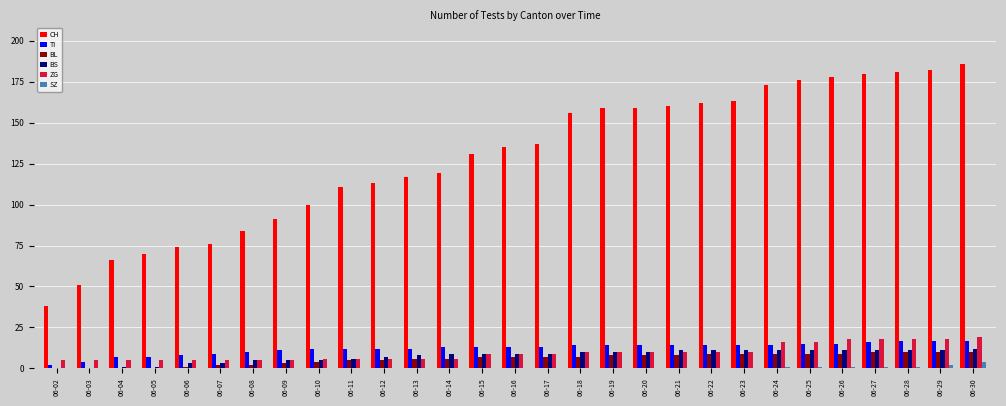

Reading right to left, what are all the values shown in this chart?

CH: 06-30=186	06-29=182	06-28=181	06-27=180	06-26=178	06-25=176	06-24=173	06-23=163	06-22=162	06-21=160	06-20=159	06-19=159	06-18=156	06-17=137	06-16=135	06-15=131	06-14=119	06-13=117	06-12=113	06-11=111	06-10=100	06-09=91	06-08=84	06-07=76	06-06=74	06-05=70	06-04=66	06-03=51	06-02=38
TI: 06-30=17	06-29=17	06-28=17	06-27=16	06-26=15	06-25=15	06-24=14	06-23=14	06-22=14	06-21=14	06-20=14	06-19=14	06-18=14	06-17=13	06-16=13	06-15=13	06-14=13	06-13=12	06-12=12	06-11=12	06-10=12	06-09=11	06-08=10	06-07=9	06-06=8	06-05=7	06-04=7	06-03=4	06-02=2
BL: 06-30=10	06-29=10	06-28=10	06-27=10	06-26=9	06-25=9	06-24=9	06-23=9	06-22=9	06-21=8	06-20=8	06-19=8	06-18=7	06-17=7	06-16=7	06-15=7	06-14=6	06-13=6	06-12=5	06-11=5	06-10=4	06-09=3	06-08=2	06-07=2	06-06=1	06-05=0	06-04=0	06-03=0	06-02=0
BS: 06-30=12	06-29=11	06-28=11	06-27=11	06-26=11	06-25=11	06-24=11	06-23=11	06-22=11	06-21=11	06-20=10	06-19=10	06-18=10	06-17=9	06-16=9	06-15=9	06-14=9	06-13=8	06-12=7	06-11=6	06-10=5	06-09=5	06-08=5	06-07=3	06-06=3	06-05=1	06-04=1	06-03=0	06-02=0
ZG: 06-30=19	06-29=18	06-28=18	06-27=18	06-26=18	06-25=16	06-24=16	06-23=10	06-22=10	06-21=10	06-20=10	06-19=10	06-18=10	06-17=9	06-16=9	06-15=9	06-14=6	06-13=6	06-12=6	06-11=6	06-10=6	06-09=5	06-08=5	06-07=5	06-06=5	06-05=5	06-04=5	06-03=5	06-02=5
SZ: 06-30=4	06-29=2	06-28=1	06-27=1	06-26=1	06-25=1	06-24=1	06-23=0	06-22=0	06-21=0	06-20=0	06-19=0	06-18=0	06-17=0	06-16=0	06-15=0	06-14=0	06-13=0	06-12=0	06-11=0	06-10=0	06-09=0	06-08=0	06-07=0	06-06=0	06-05=0	06-04=0	06-03=0	06-02=0